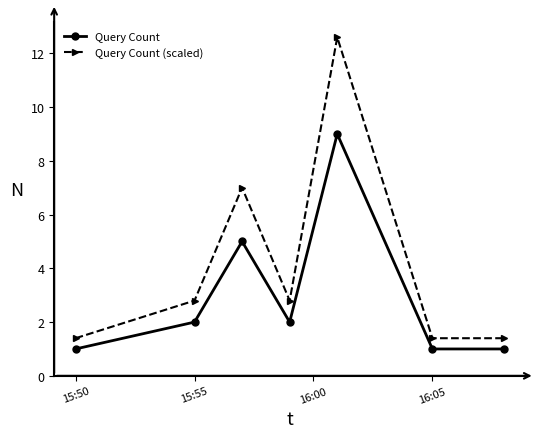

True or false: Query Count and Query Count (scaled) intersect in this chart.

False